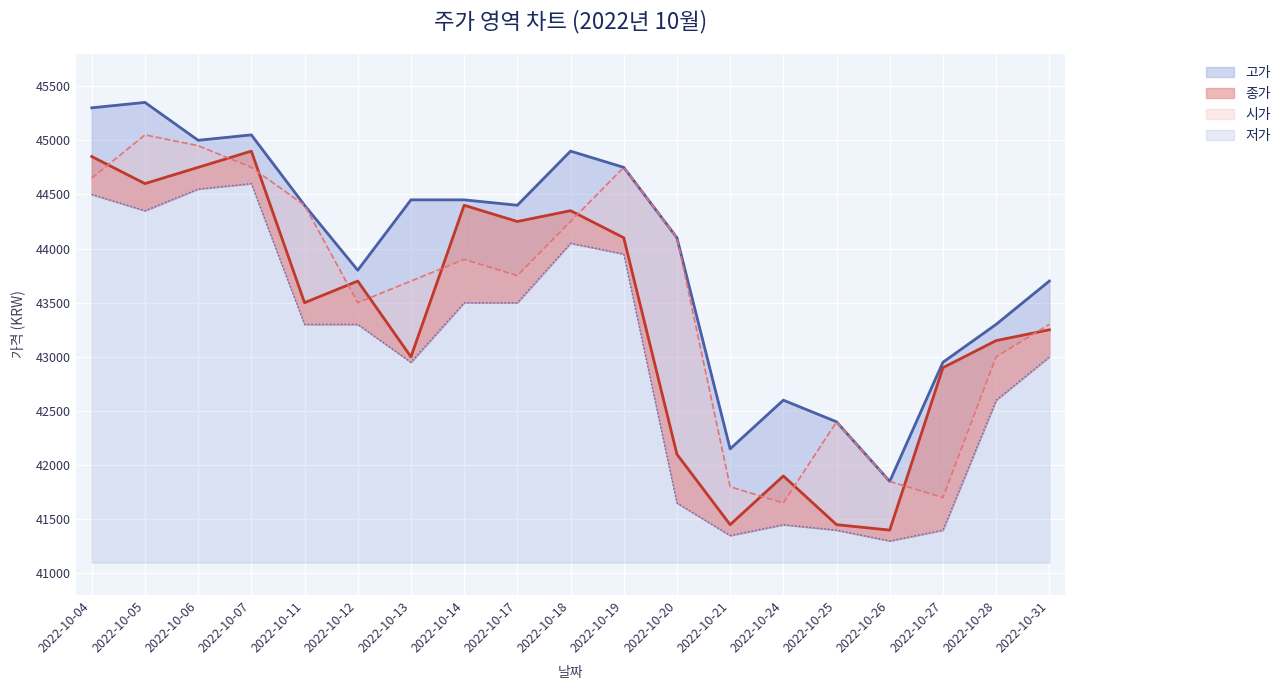

Reading left to right, extract all data points from this chart.

시가: 2022-10-04=44650	2022-10-05=45050	2022-10-06=44950	2022-10-07=44750	2022-10-11=44400	2022-10-12=43500	2022-10-13=43700	2022-10-14=43900	2022-10-17=43750	2022-10-18=44250	2022-10-19=44750	2022-10-20=44100	2022-10-21=41800	2022-10-24=41650	2022-10-25=42400	2022-10-26=41850	2022-10-27=41700	2022-10-28=43000	2022-10-31=43300
종가: 2022-10-04=44850	2022-10-05=44600	2022-10-06=44750	2022-10-07=44900	2022-10-11=43500	2022-10-12=43700	2022-10-13=43000	2022-10-14=44400	2022-10-17=44250	2022-10-18=44350	2022-10-19=44100	2022-10-20=42100	2022-10-21=41450	2022-10-24=41900	2022-10-25=41450	2022-10-26=41400	2022-10-27=42900	2022-10-28=43150	2022-10-31=43250
고가: 2022-10-04=45300	2022-10-05=45350	2022-10-06=45000	2022-10-07=45050	2022-10-11=44400	2022-10-12=43800	2022-10-13=44450	2022-10-14=44450	2022-10-17=44400	2022-10-18=44900	2022-10-19=44750	2022-10-20=44100	2022-10-21=42150	2022-10-24=42600	2022-10-25=42400	2022-10-26=41850	2022-10-27=42950	2022-10-28=43300	2022-10-31=43700
저가: 2022-10-04=44500	2022-10-05=44350	2022-10-06=44550	2022-10-07=44600	2022-10-11=43300	2022-10-12=43300	2022-10-13=42950	2022-10-14=43500	2022-10-17=43500	2022-10-18=44050	2022-10-19=43950	2022-10-20=41650	2022-10-21=41350	2022-10-24=41450	2022-10-25=41400	2022-10-26=41300	2022-10-27=41400	2022-10-28=42600	2022-10-31=43000